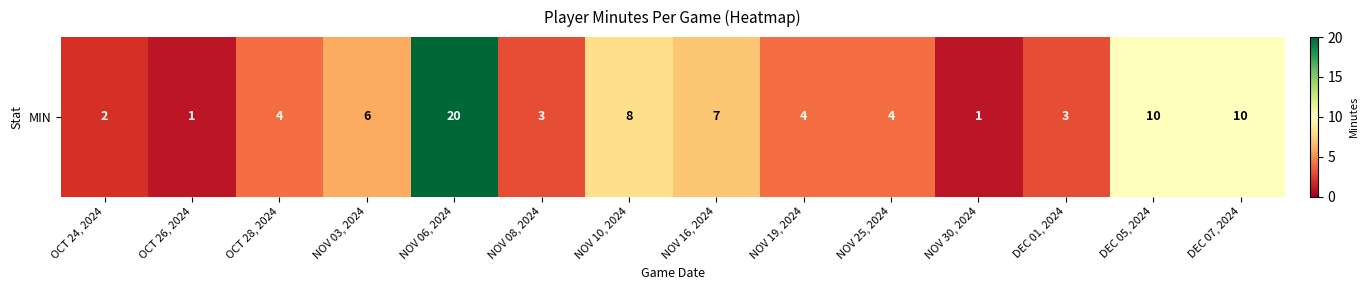

What is the average value?

6